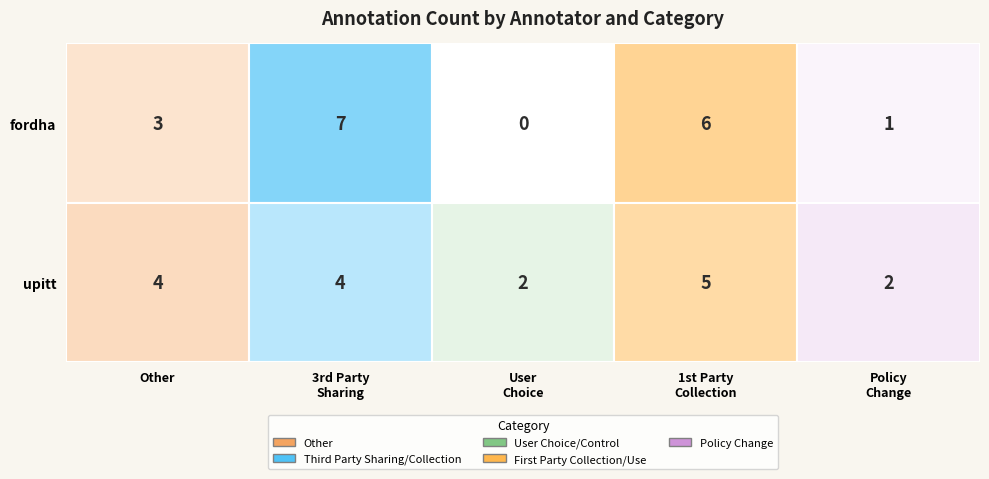

Reading left to right, extract all data points from this chart.

test_category_labeling_highlight_fordha: 3	7	0	6	1
test_category_labeling_highlight_upitt: 4	4	2	5	2